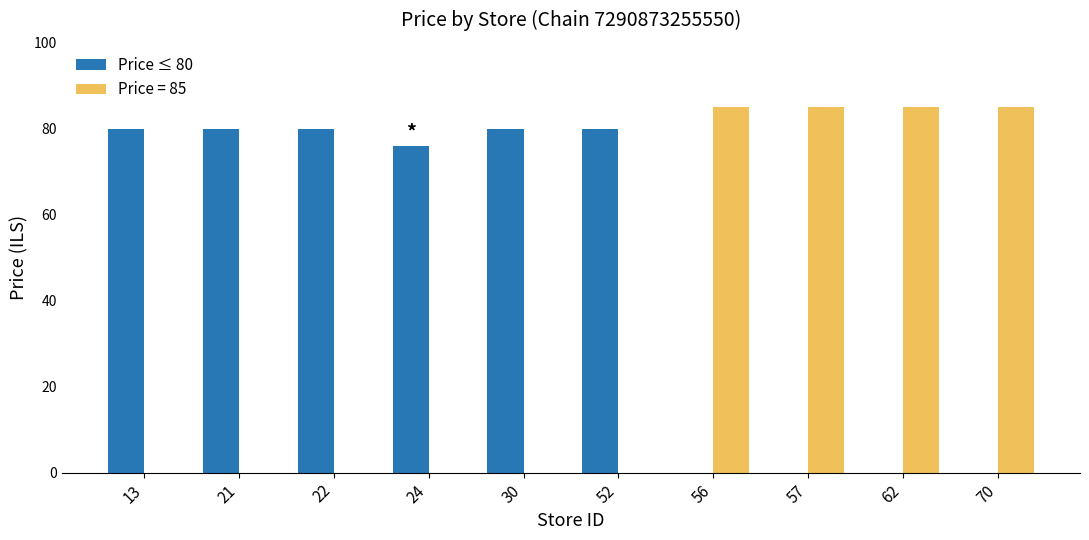

Is it true that Price = 85 equals 35 at 22?

False